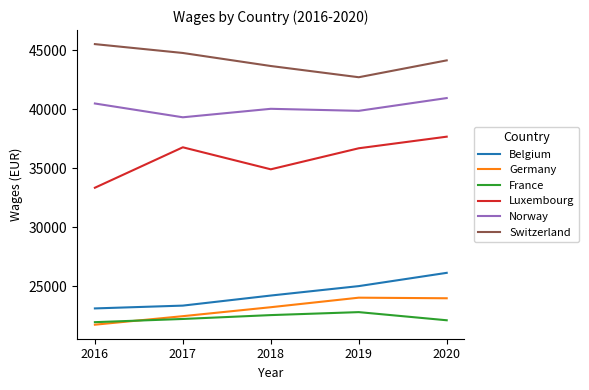

True or false: Switzerland has a value of 15705 at 2017.

False